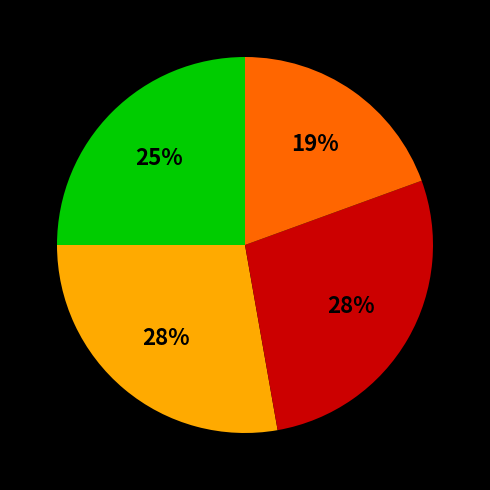

Is there any slice that represents more than half of the pie?

No